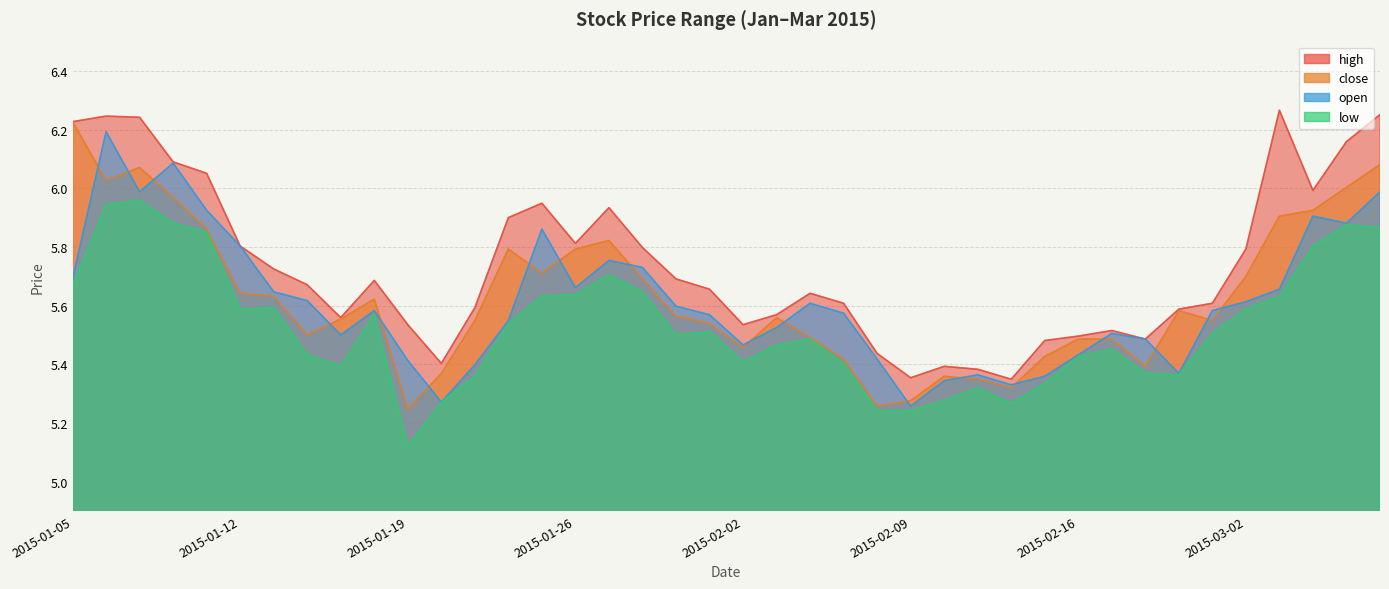

List the series in order of their peak value, lowest first.

low, open, close, high